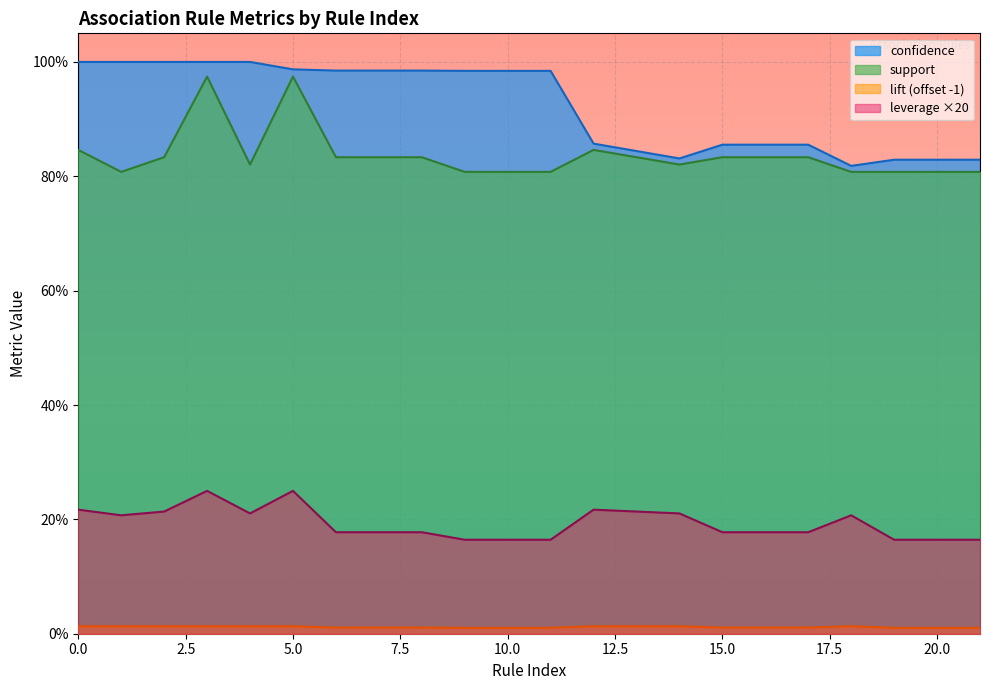

True or false: support and lift intersect in this chart.

False